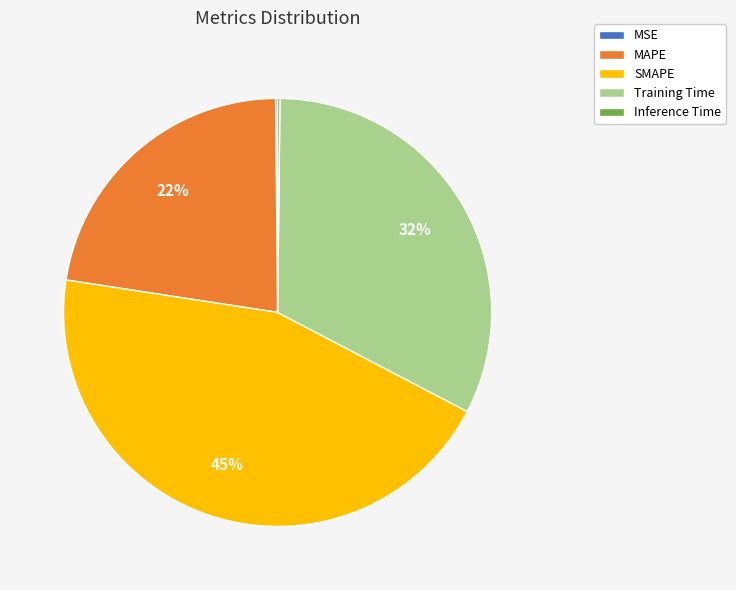

Which slice is the largest?

SMAPE